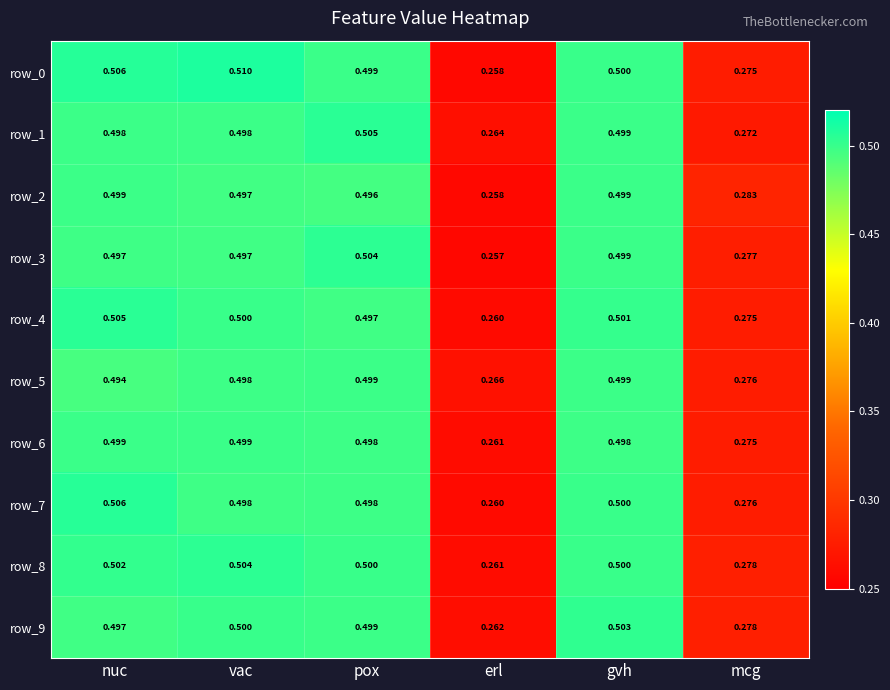

At how many categories does at least one series exceed 0?

6